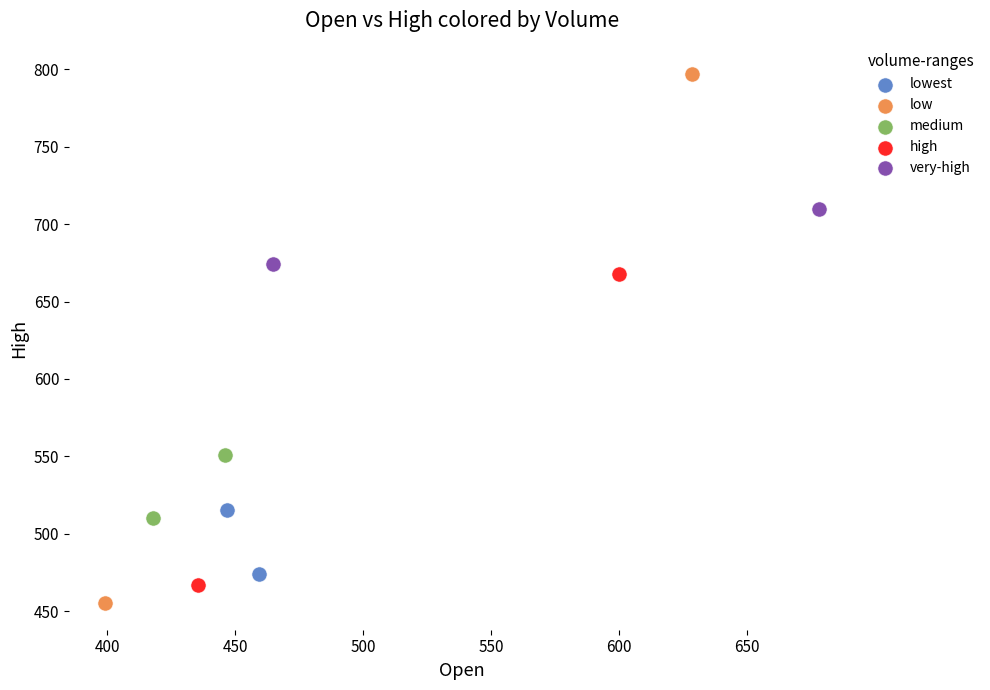

Which series contains the lowest Y value?

low